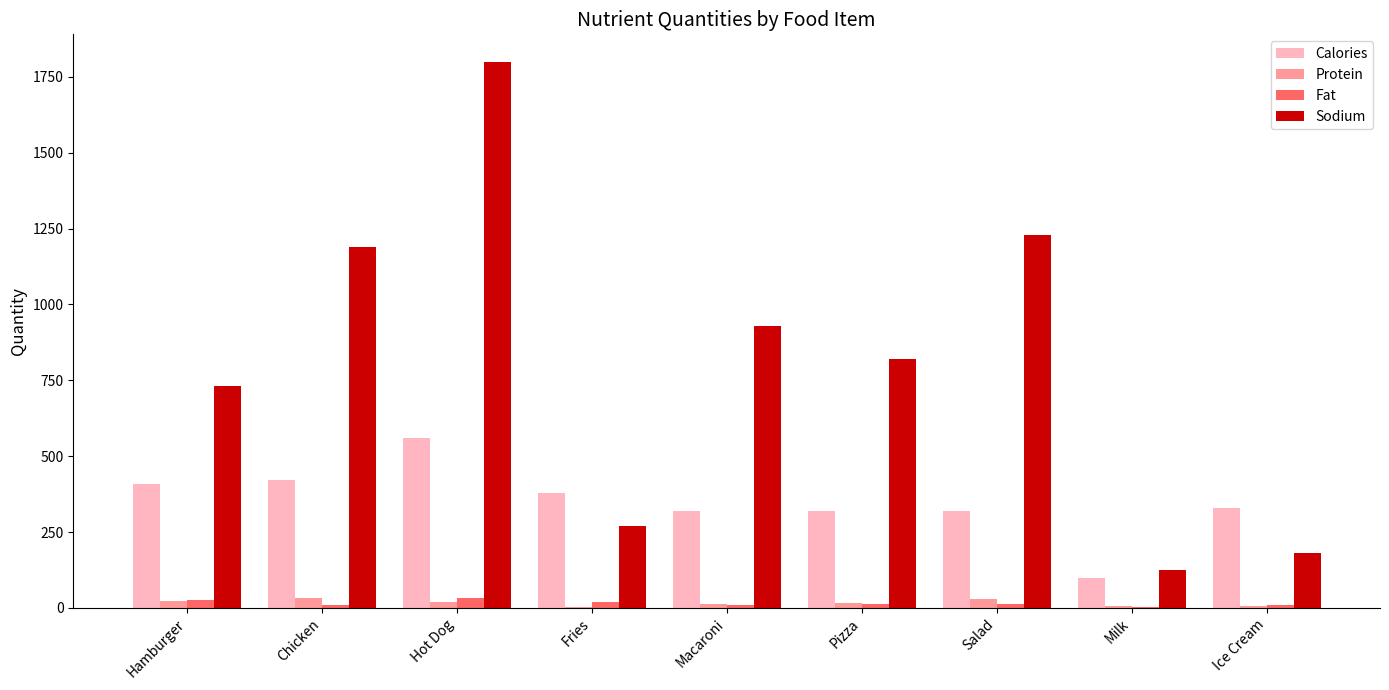

What are all the series names shown in the legend?

Calories, Protein, Fat, Sodium